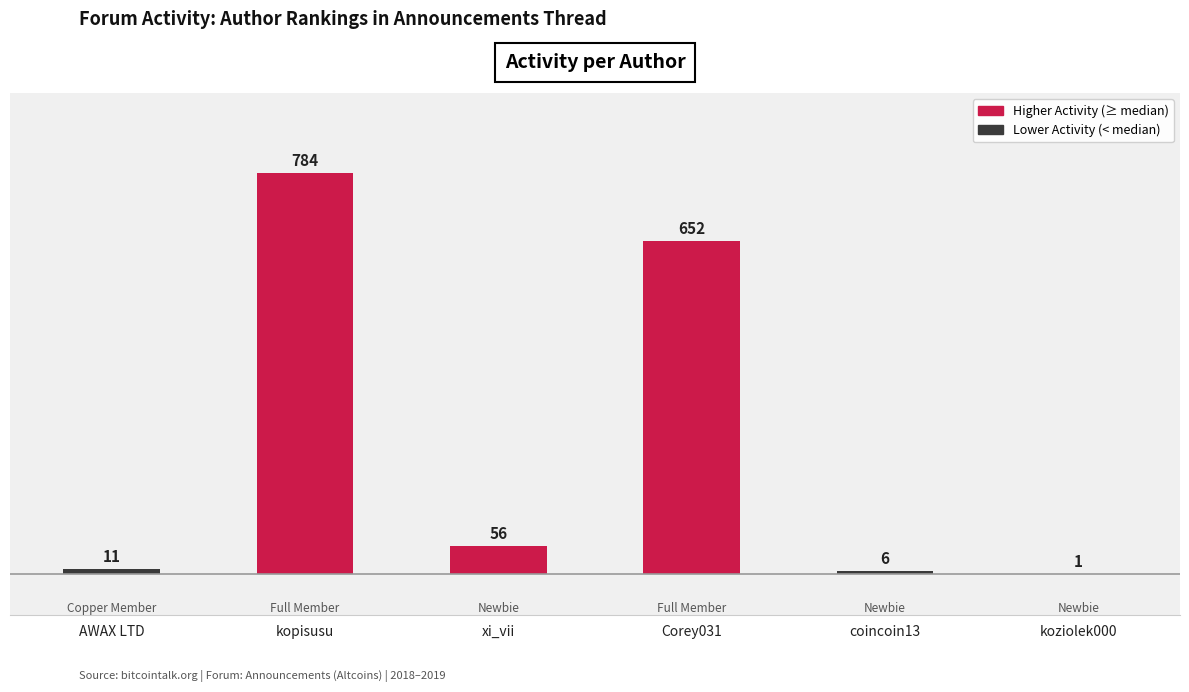

Does the chart contain stacked bars?

No